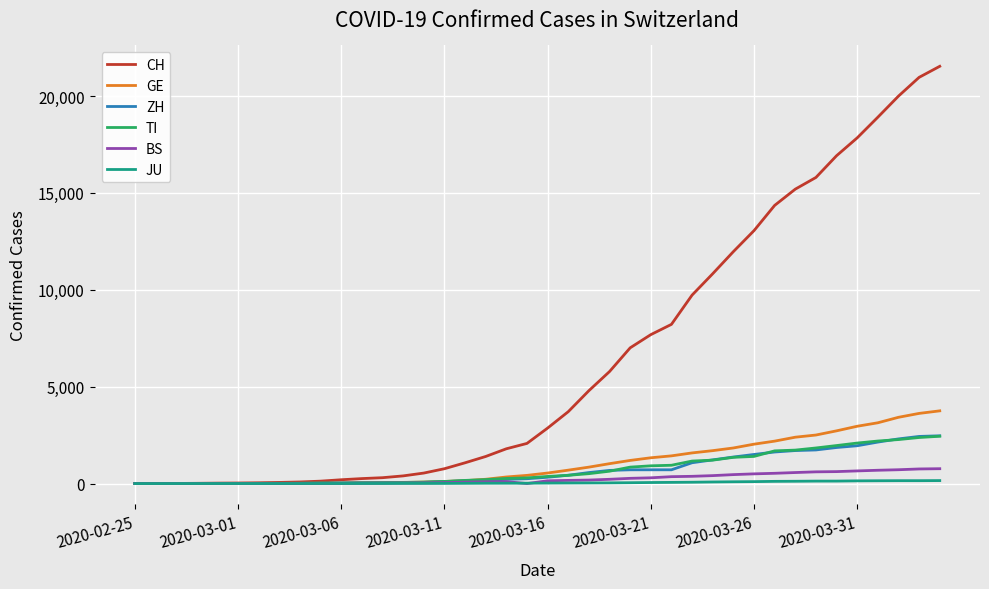

Which series has the widest spread of values?

CH